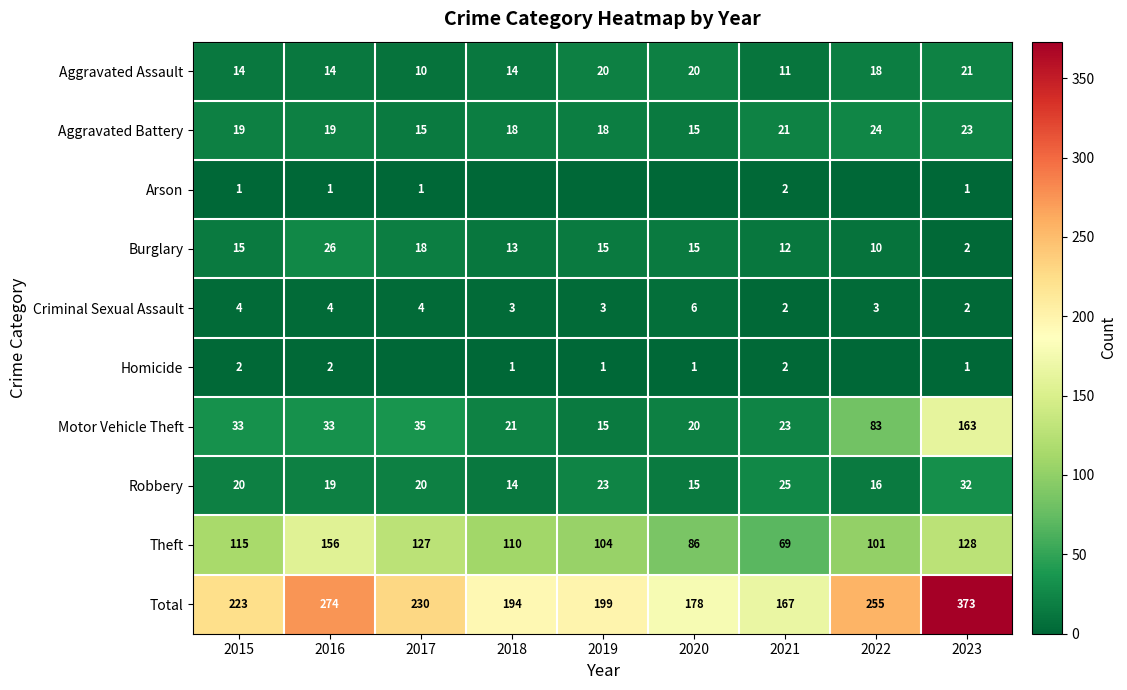

What is the minimum value for Robbery?

14